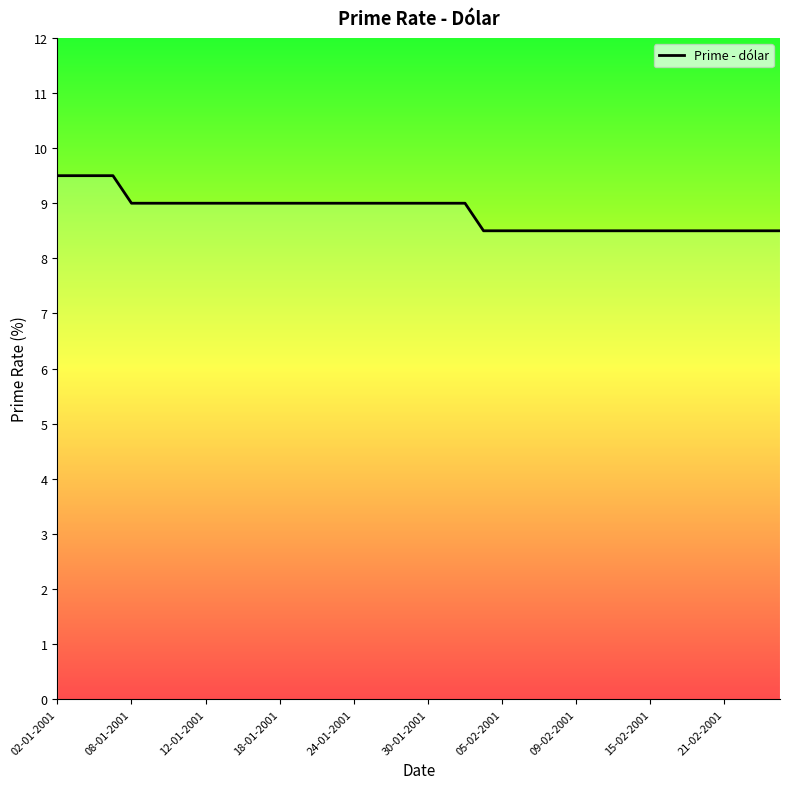

What is the maximum value shown in the chart?

9.5